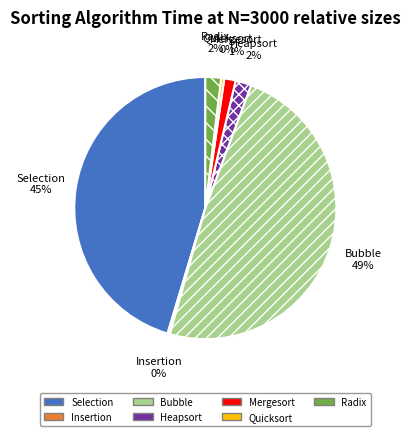

Is there any slice that represents more than half of the pie?

No